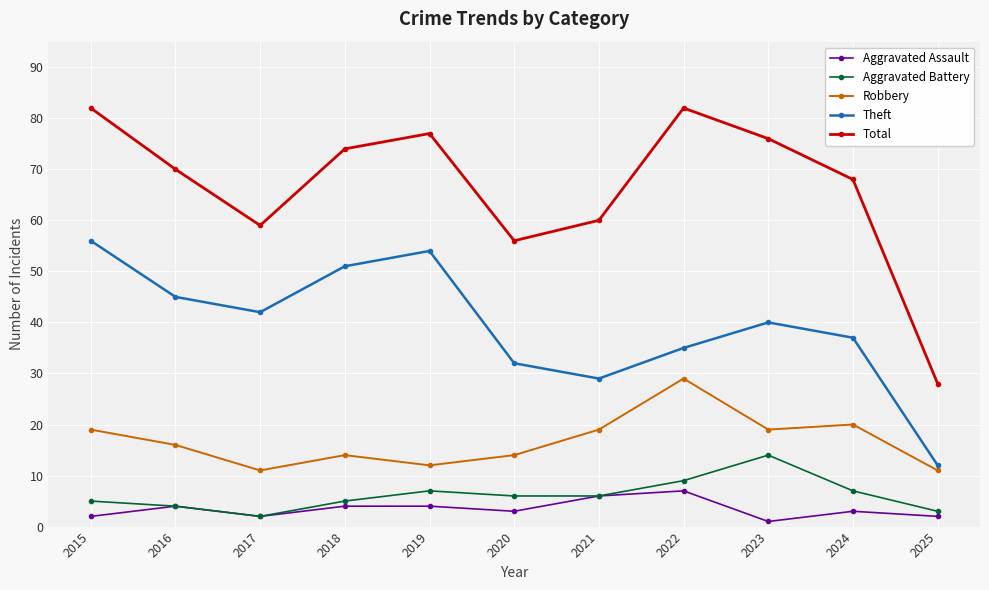

True or false: Total has a value of 70 at 2016.

True